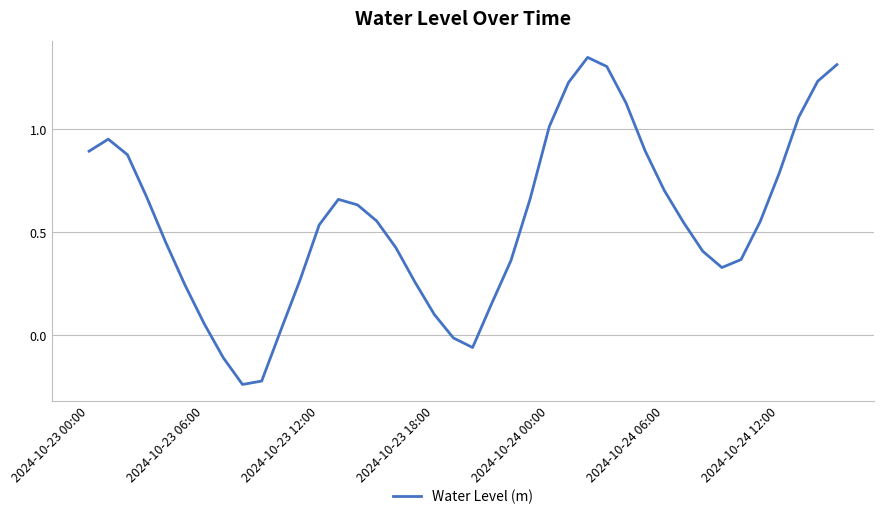

The value at 2024-10-24 00:00 is 1.0. True or false?

True